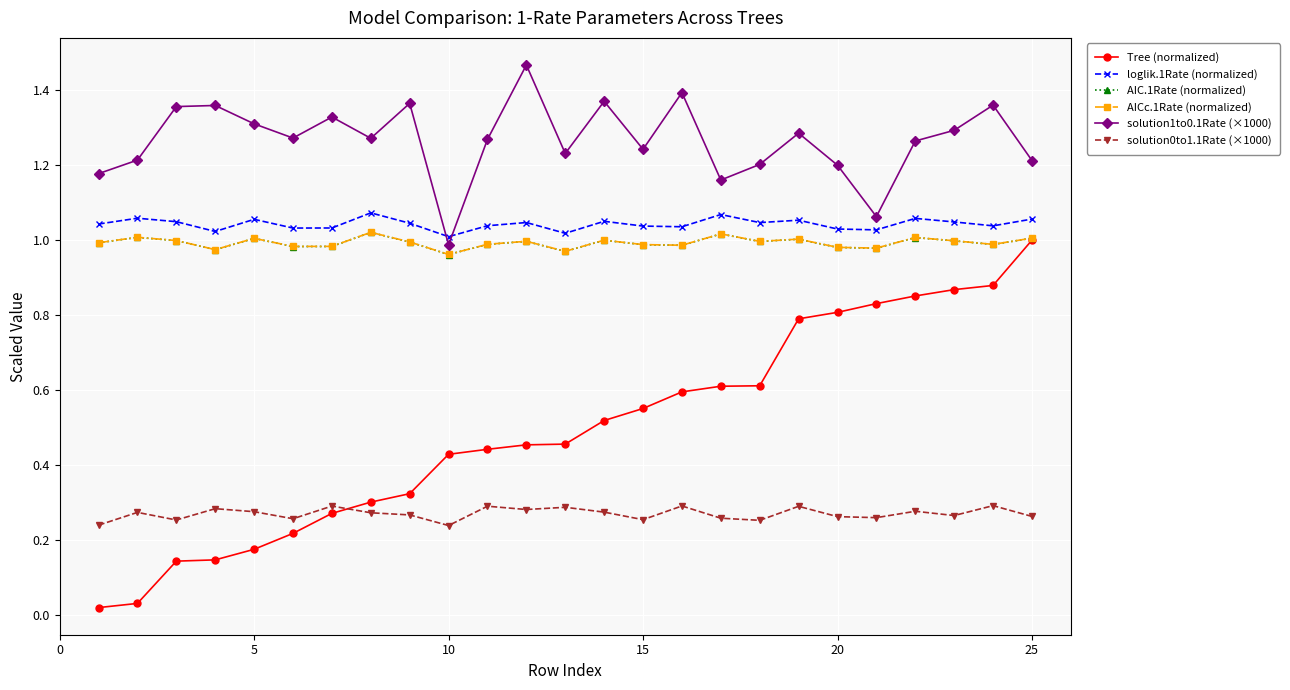

Which series has the widest spread of values?

Tree (normalized)